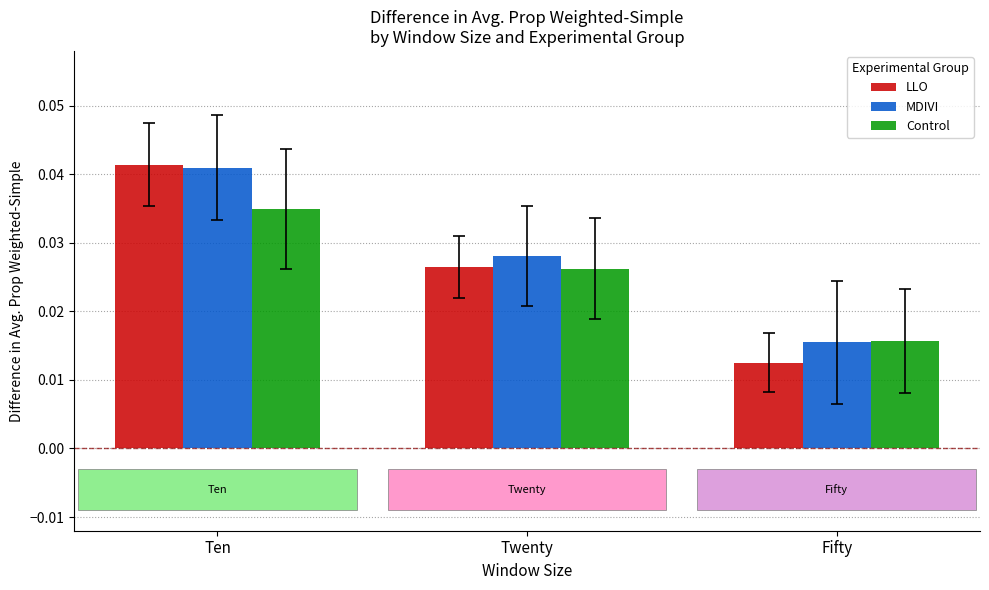

Which series has the largest total across all categories?

MDIVI